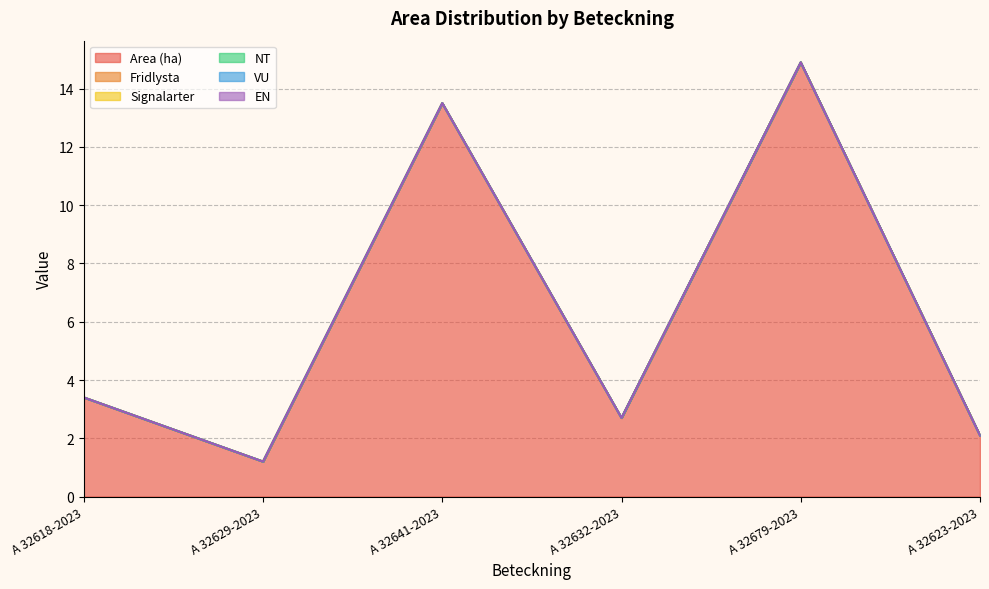

The Area (ha) series shows 1.2 at A 32618-2023. True or false?

False